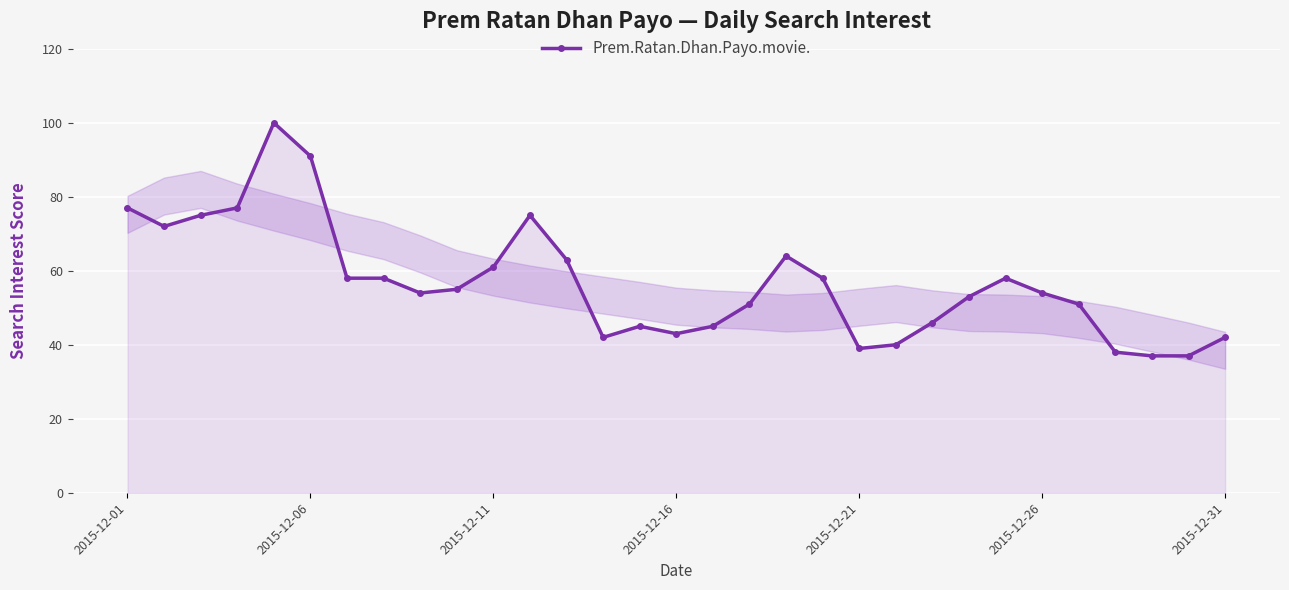

Reading left to right, extract all data points from this chart.

77	72	75	77	100	91	58	58	54	55	61	75	63	42	45	43	45	51	64	58	39	40	46	53	58	54	51	38	37	37	42